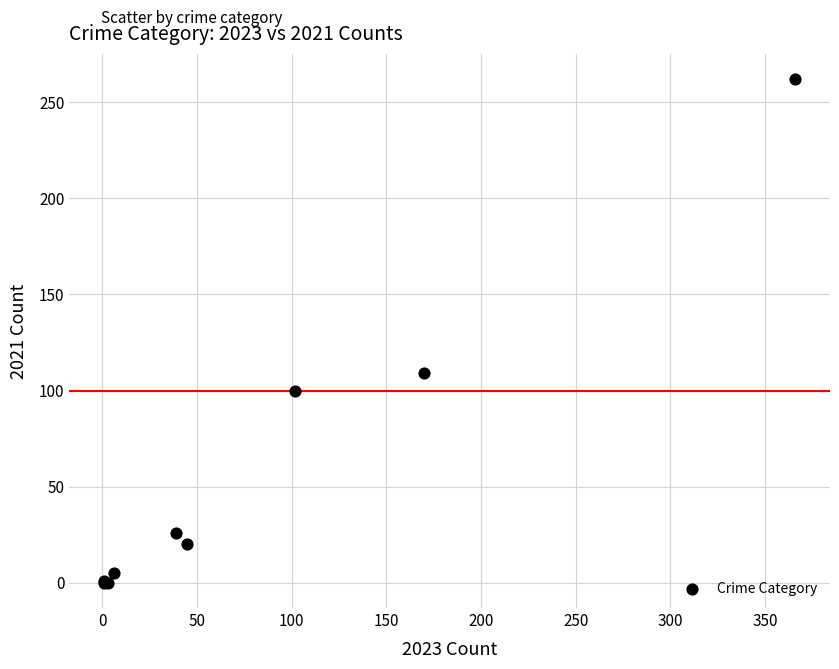

What Y value in the scatter plot is closest to 131?

109